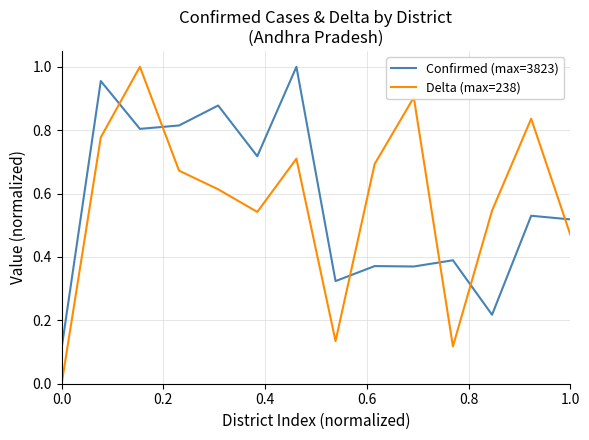

Which series has the largest range (max minus min)?

Delta (max=238)